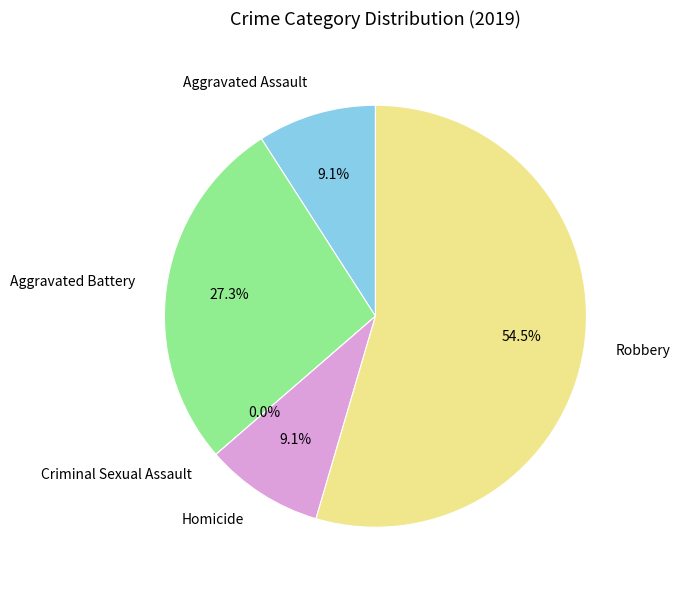

Which slice represents more than half of the pie?

Robbery